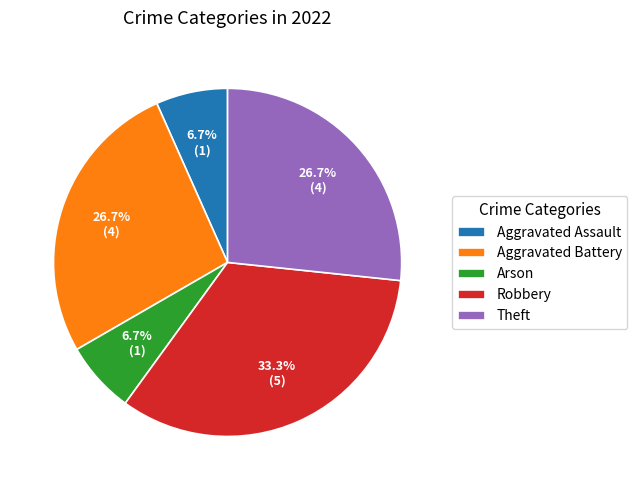

Does any single category account for the majority?

No